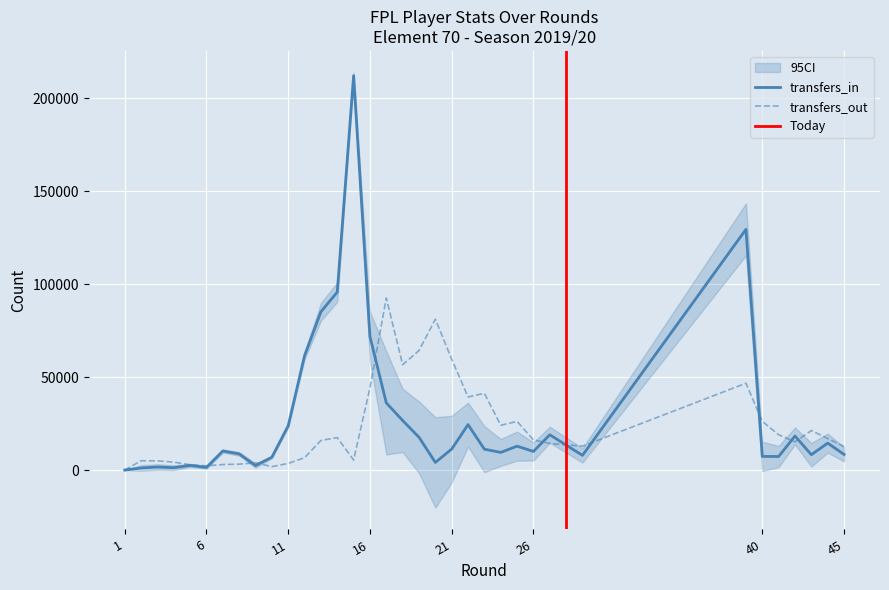

At which category does transfers_out reach its first local peak?

2